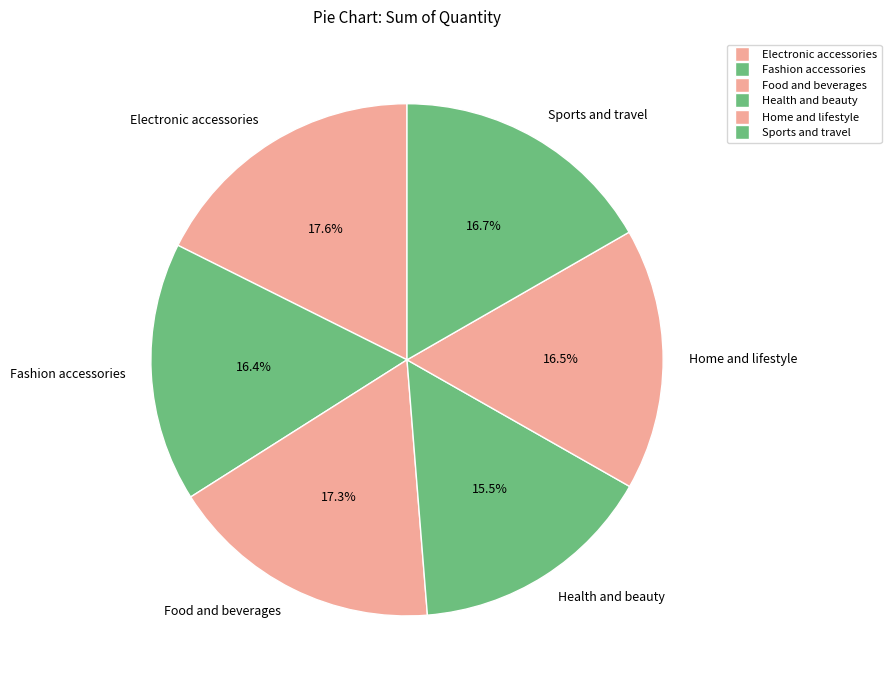

To the nearest percent, what percentage of the pie is Food and beverages?

17%